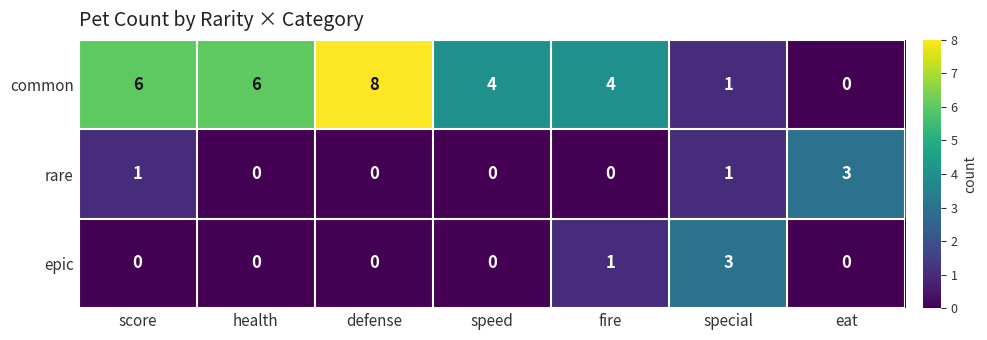

What is the total value across all series at defense?

8